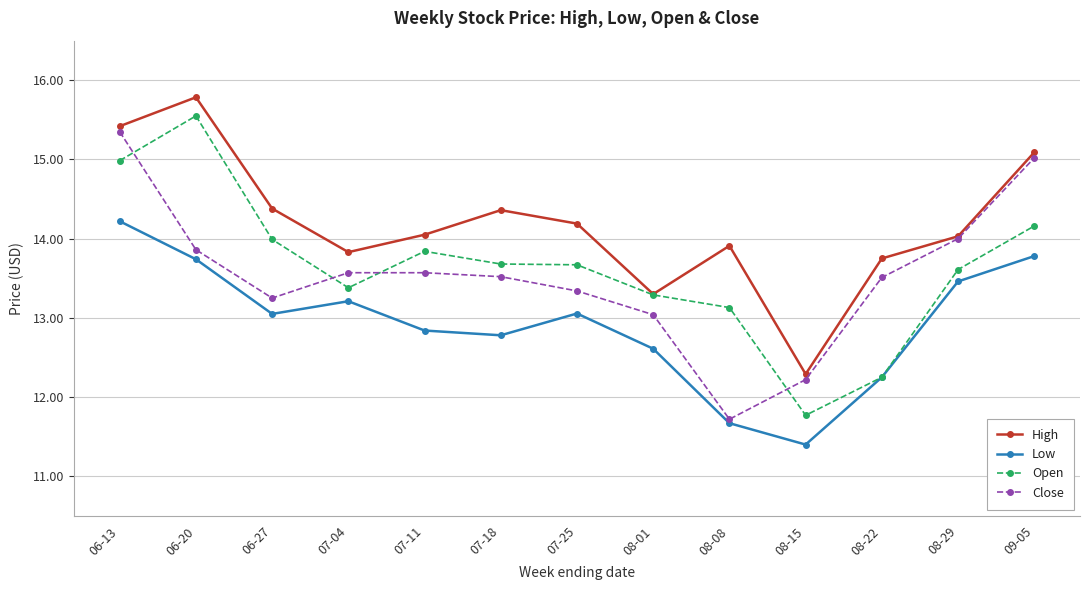

True or false: High has a value of 14.1 at 07-11.

True